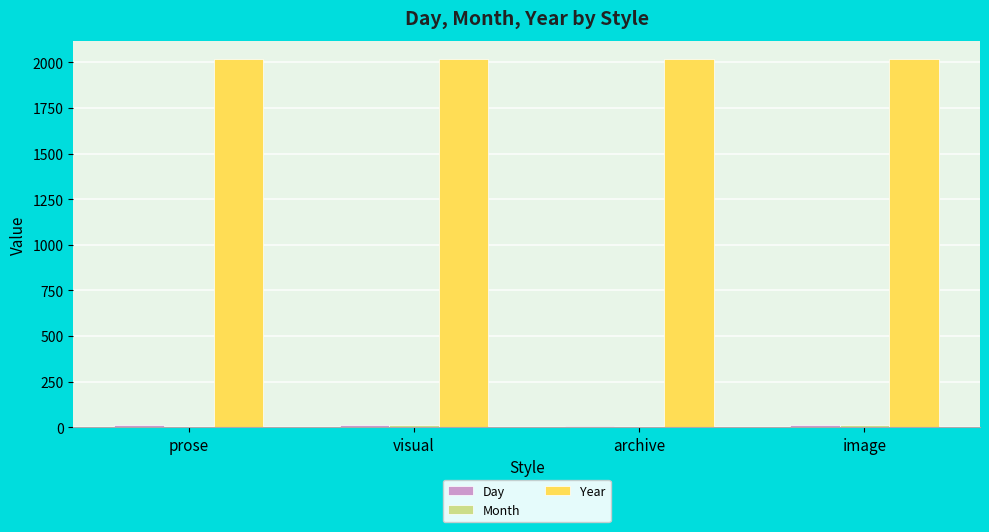

What is the greatest value displayed?

2018